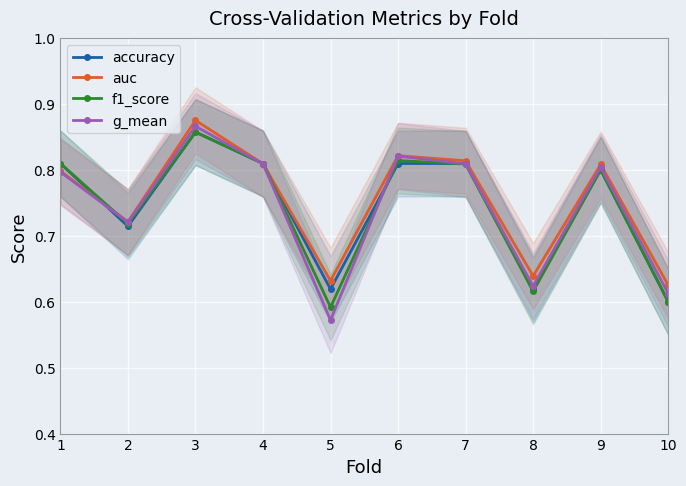

Is it true that g_mean equals 0.2 at 4?

False